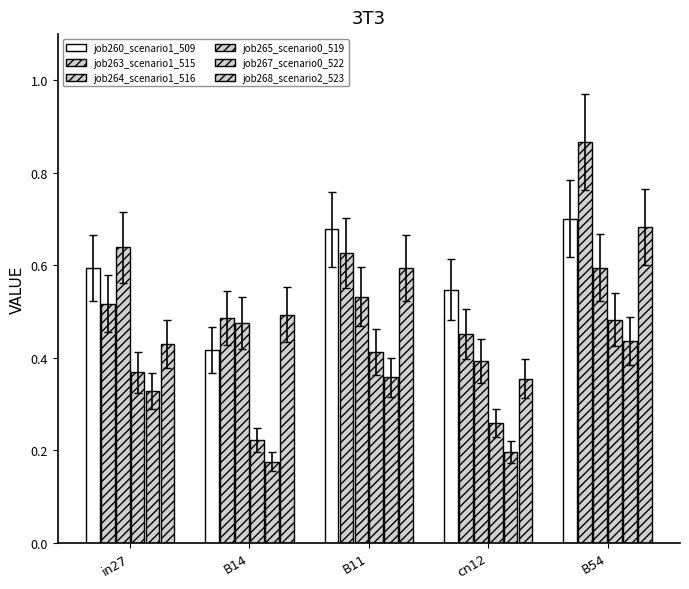

What is the spread (max minus min) of values at B54?

0.4